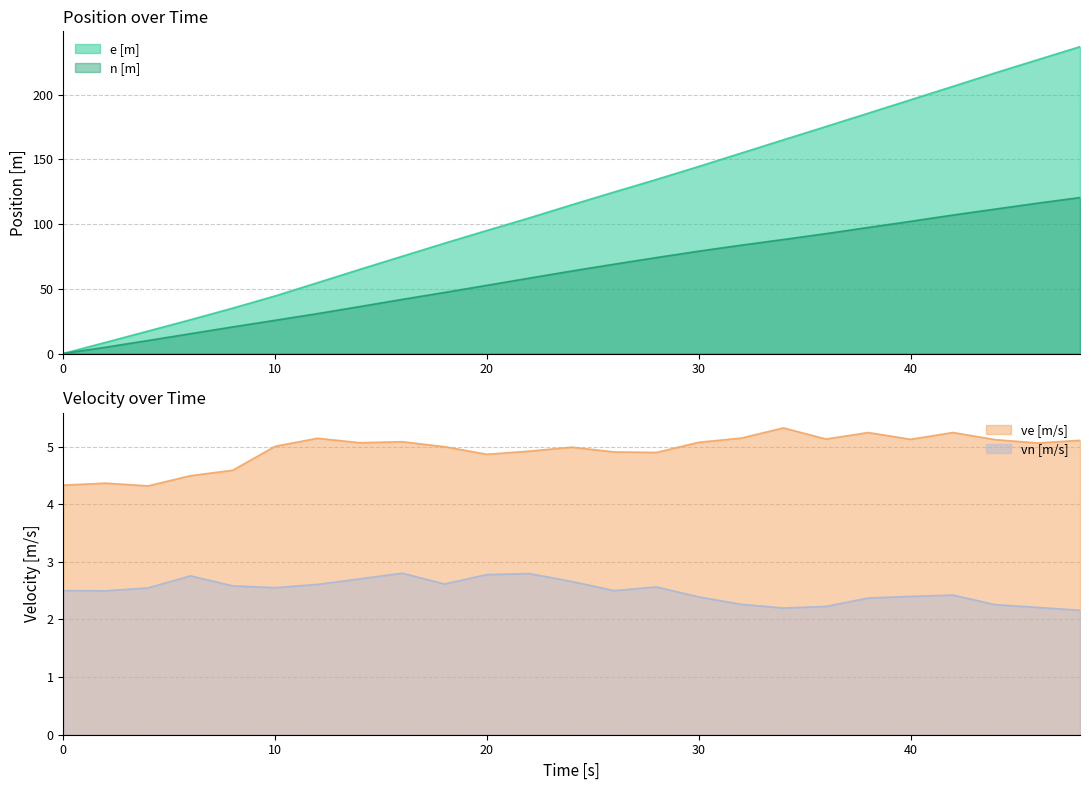

Which category has the highest value in the ve [m/s] series?

34